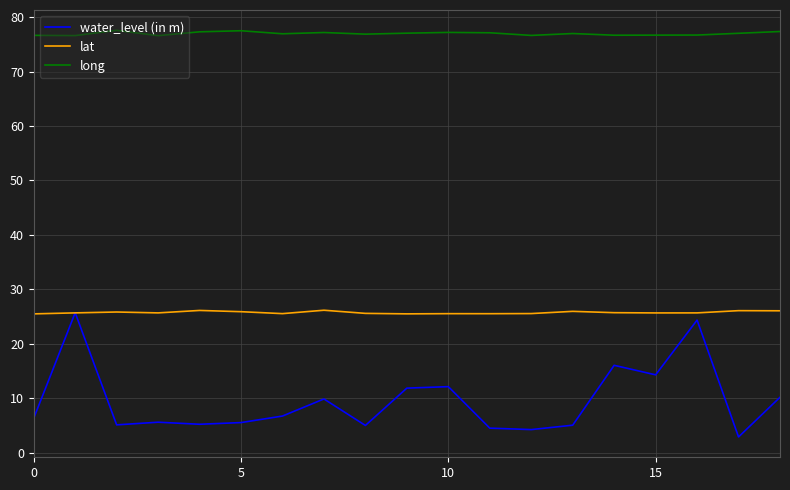

What is the minimum value shown in the chart?

2.9